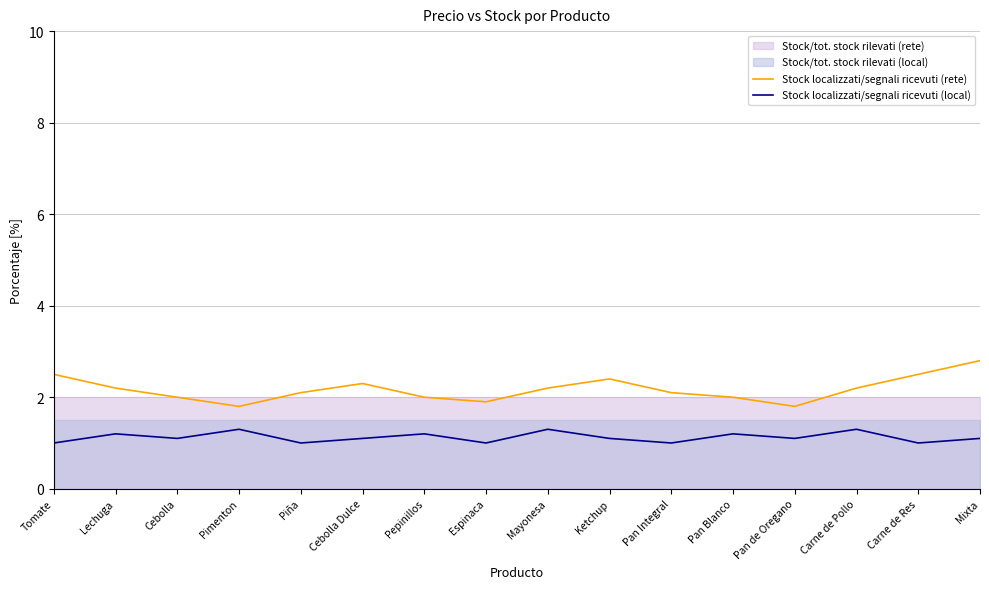

What is the difference between the Stock localizzati/segnali ricevuti (local) values at Mayonesa and Pan Integral?

0.3